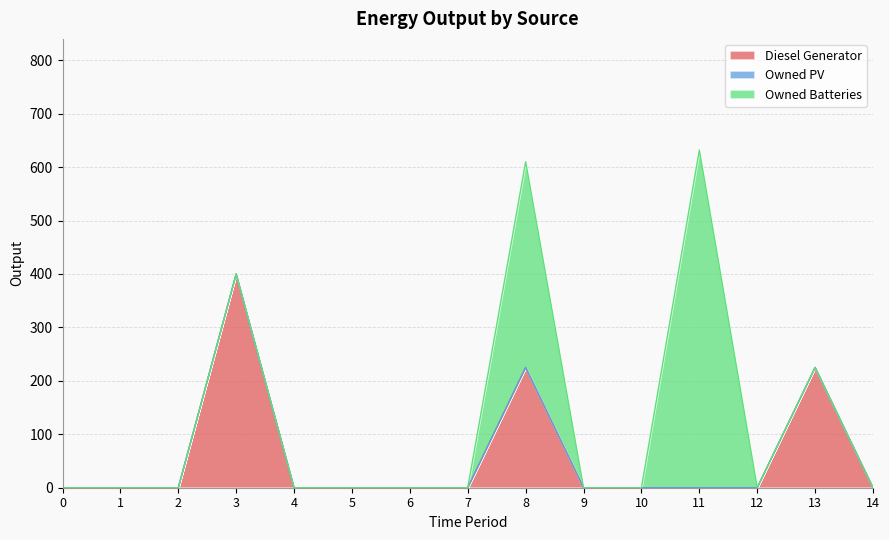

True or false: Diesel Generator and Owned PV cross at least once.

False